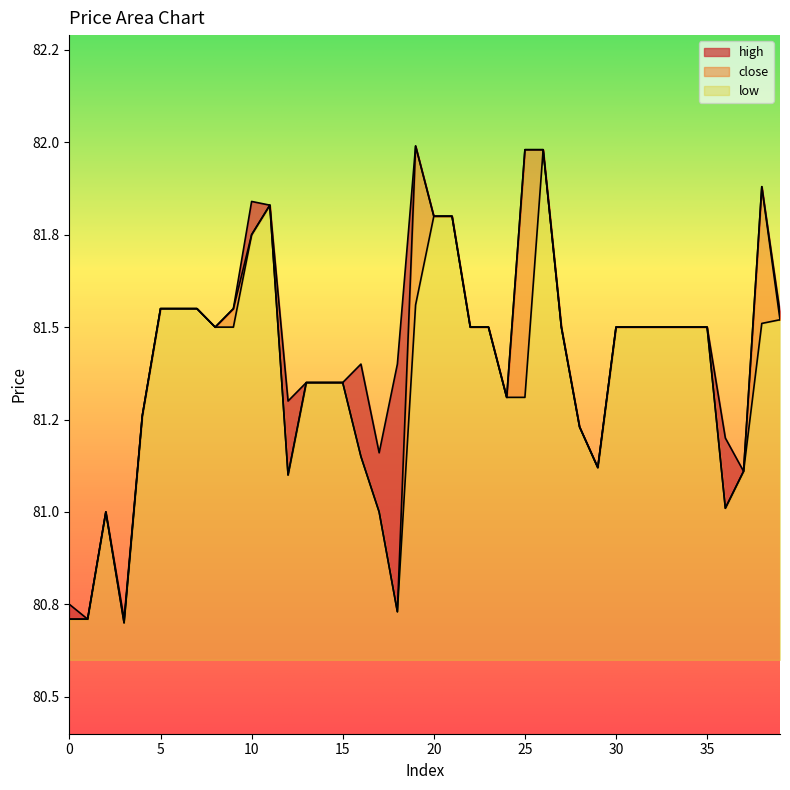

True or false: high and low intersect in this chart.

False